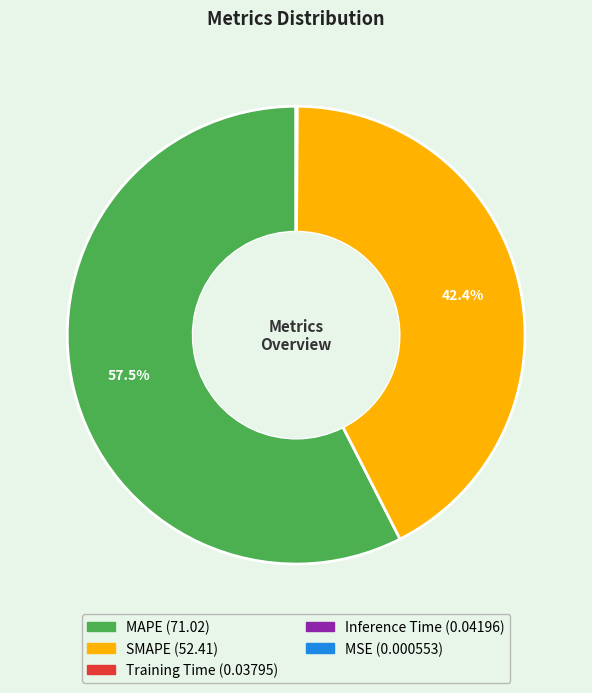

Is there a majority slice in this chart?

Yes